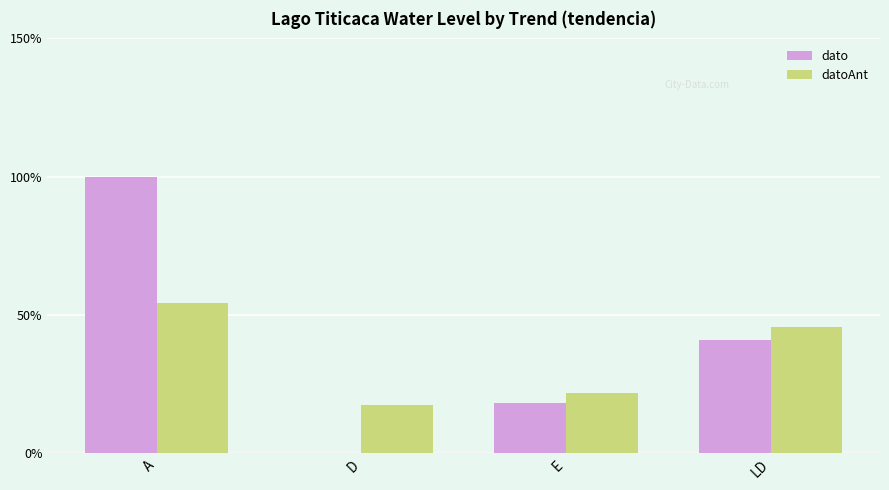

The dato series shows 40.8 at LD. True or false?

True